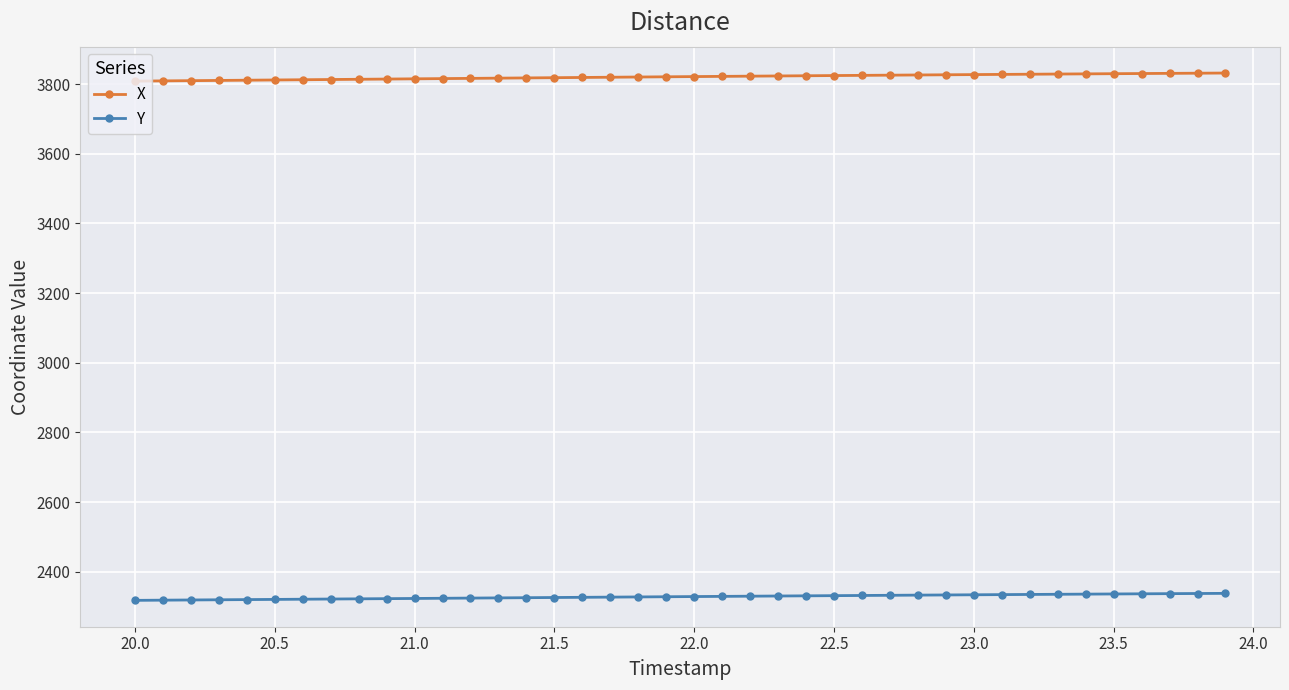

What is the greatest value displayed?

3832.0